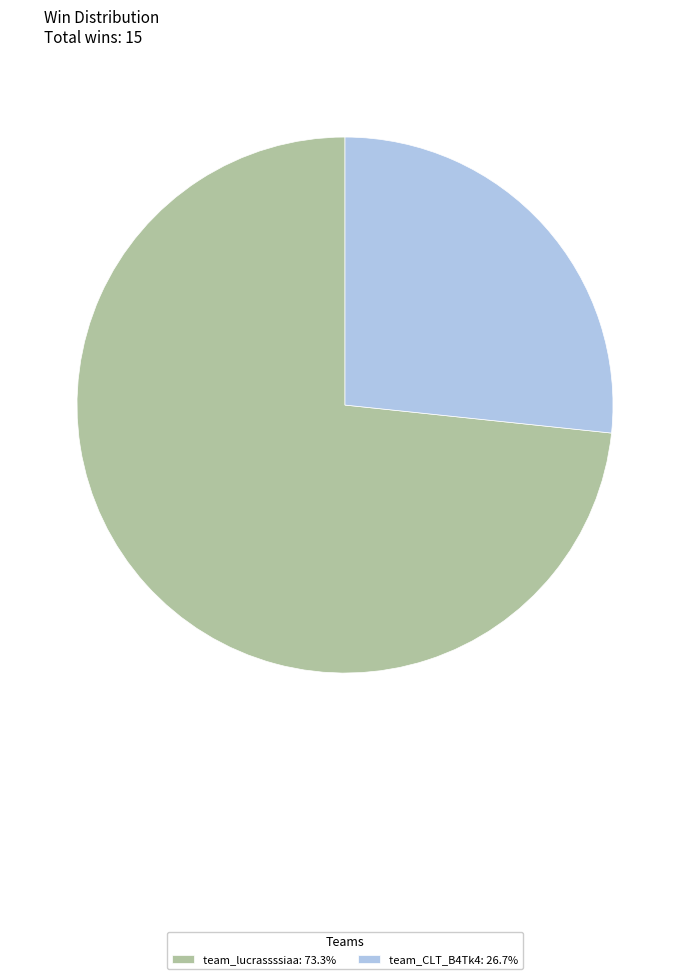

True or false: team_lucrassssiaa accounts for 73% of the total.

True